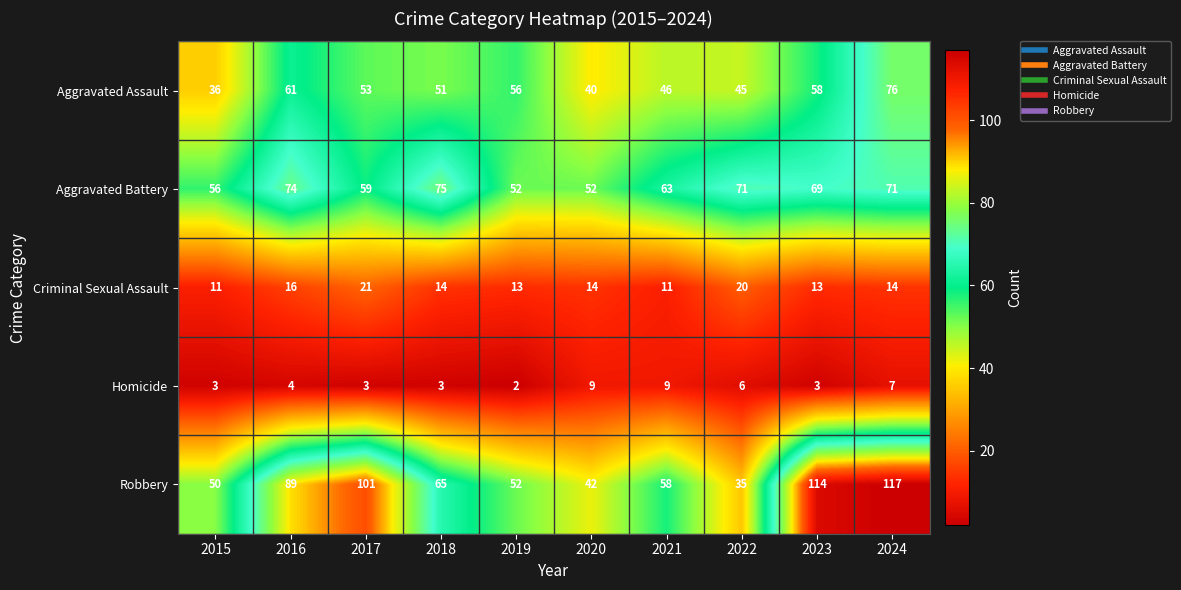

List the series in order of their peak value, highest first.

Robbery, Aggravated Assault, Aggravated Battery, Criminal Sexual Assault, Homicide